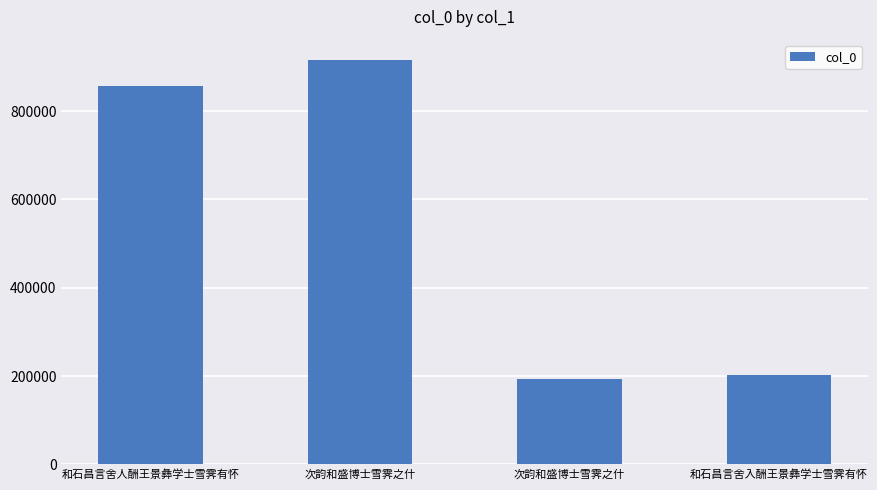

What is the label of the 3rd bar from the left?

次韵和盛博士雪霁之什